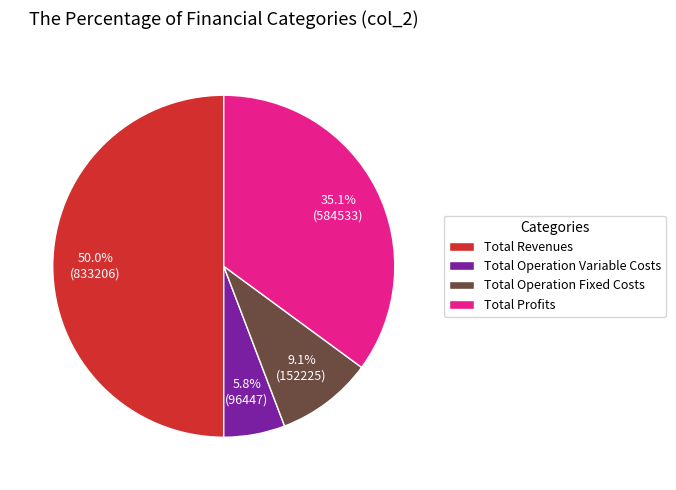

The Total Operation Fixed Costs slice represents 1% of the pie. True or false?

False